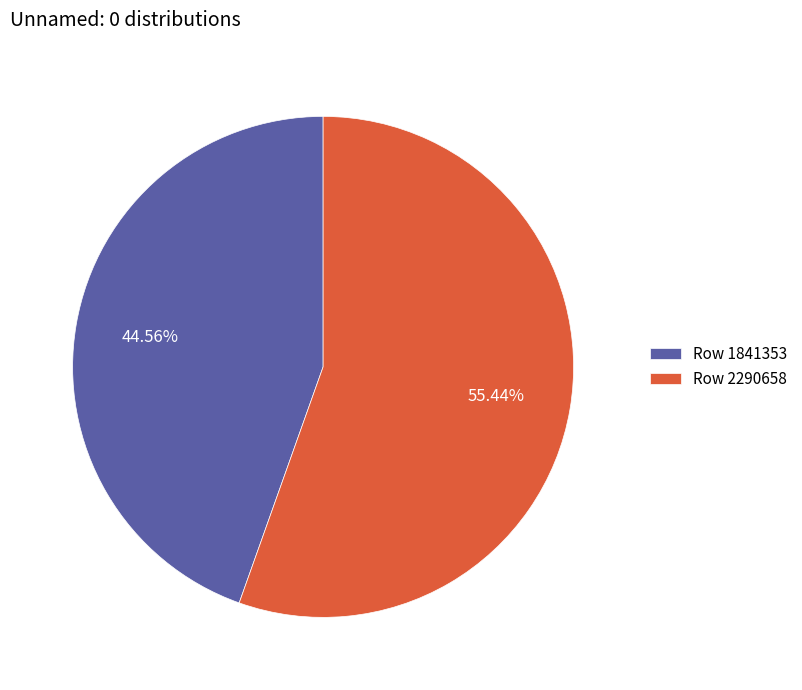

Is there any slice that represents more than half of the pie?

Yes